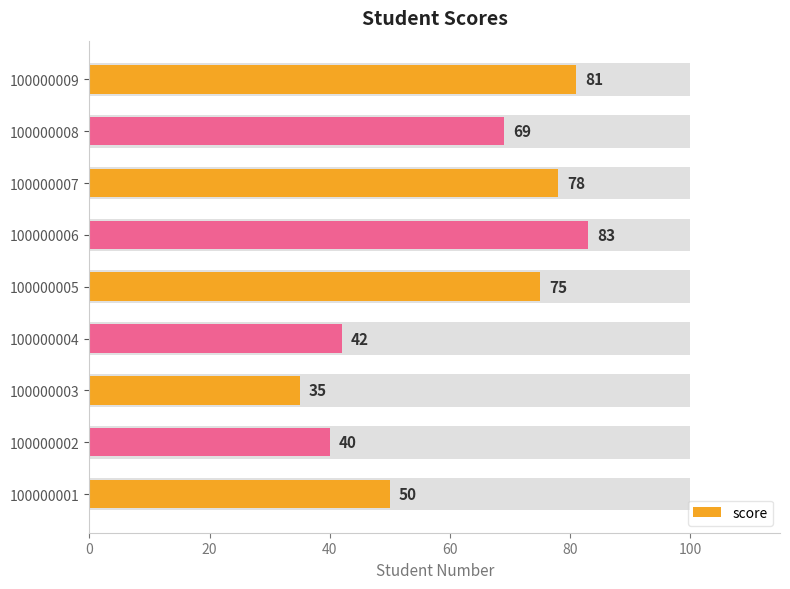

Count the number of data series in this chart.

1